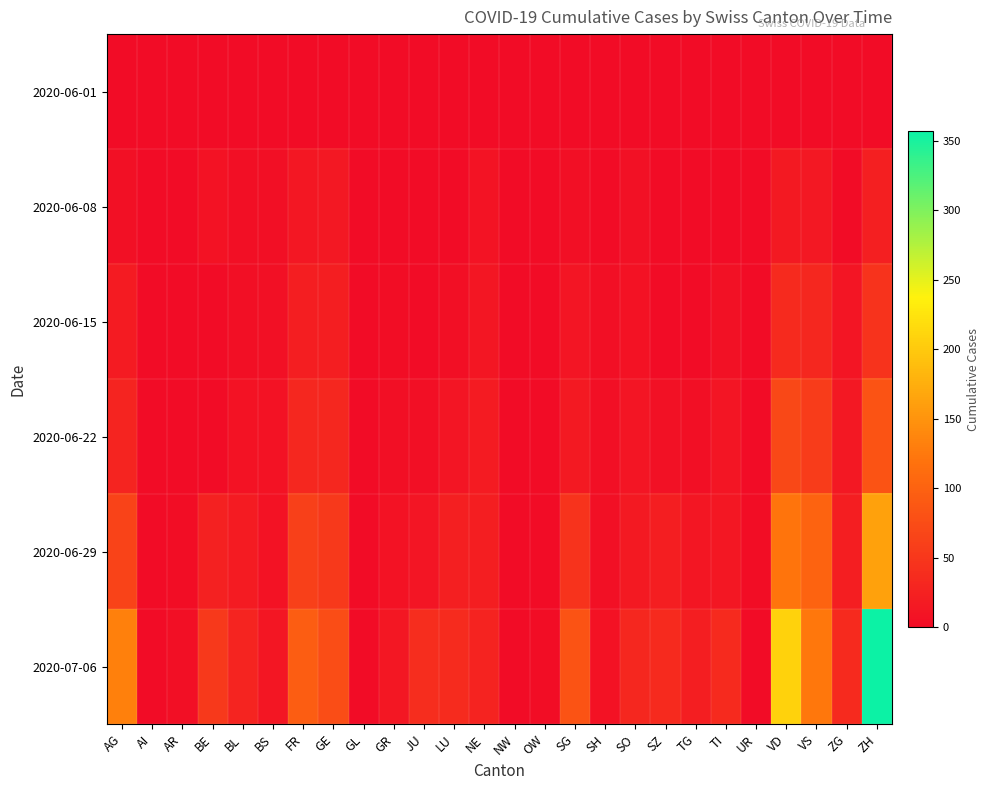

How many categories are shown in the chart?

26